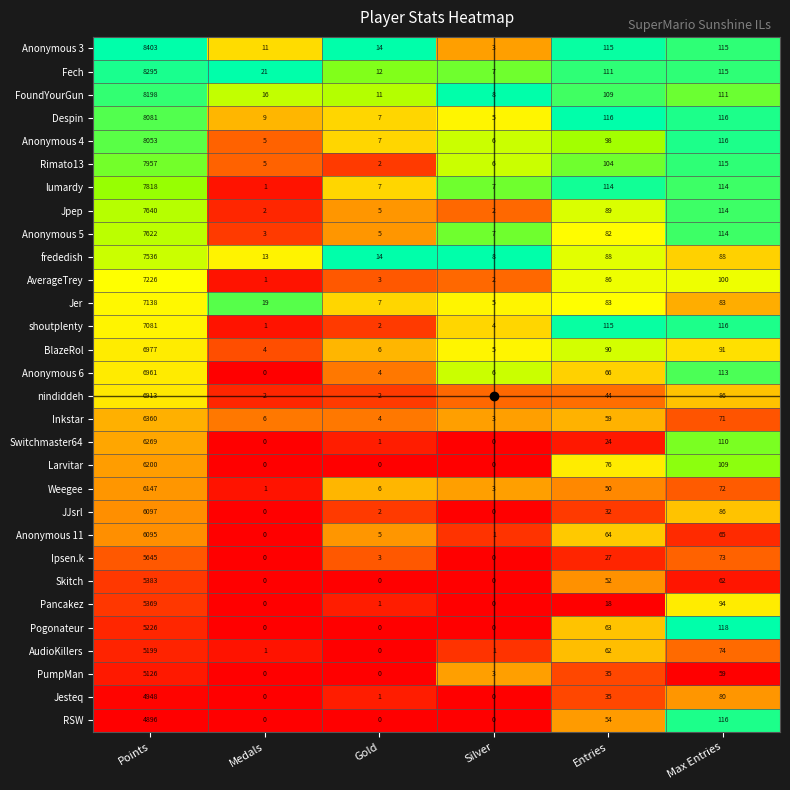

What is the difference between the second highest and second lowest values in the PumpMan series?

59